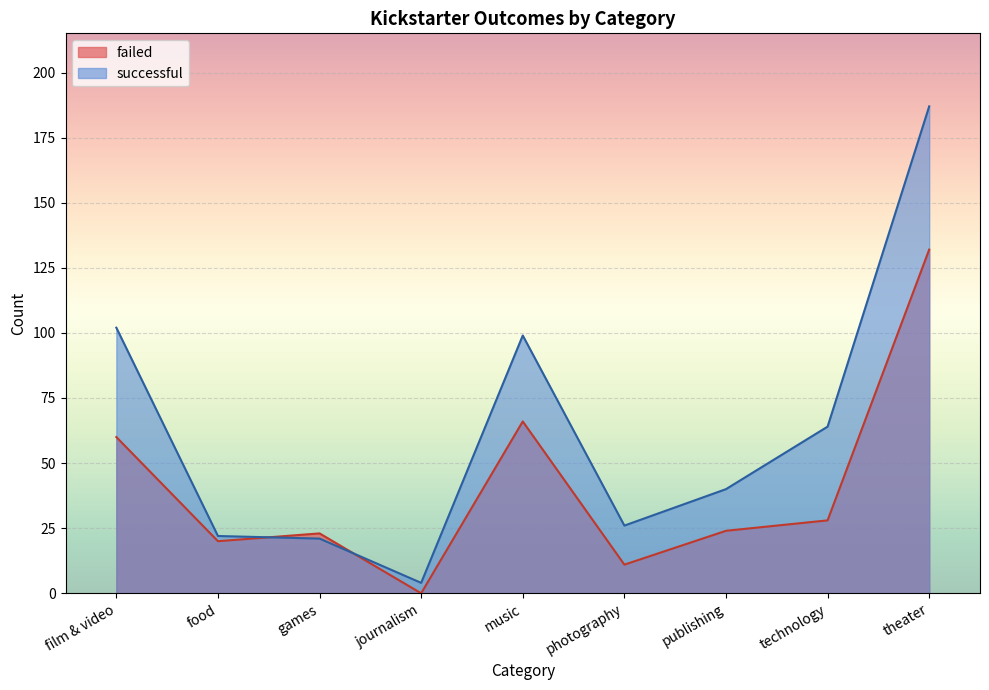

What is the approximate value of failed at theater, to the nearest 50?

150